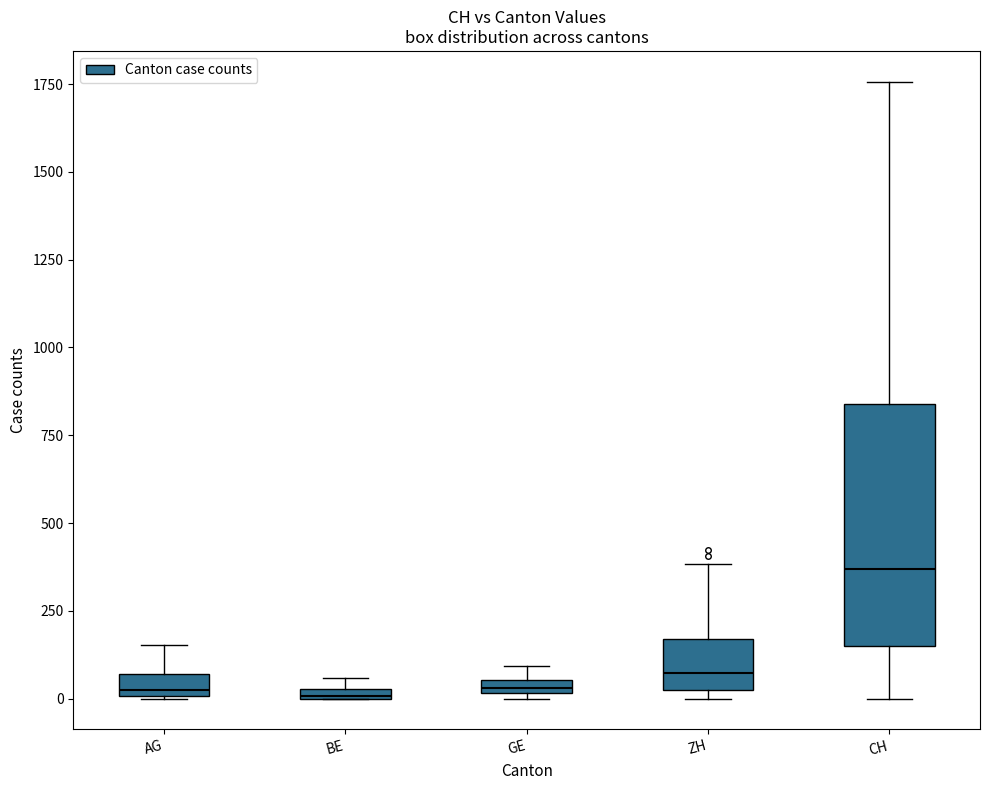

Which box has the highest median line?

CH